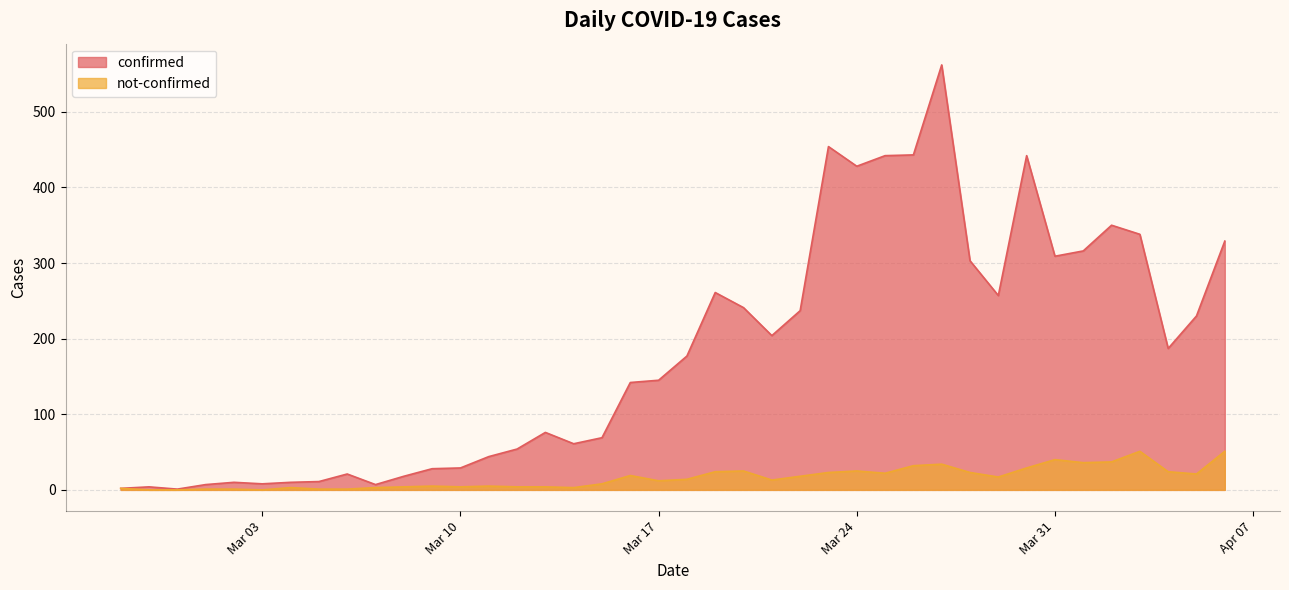

True or false: confirmed and not-confirmed cross at least once.

False